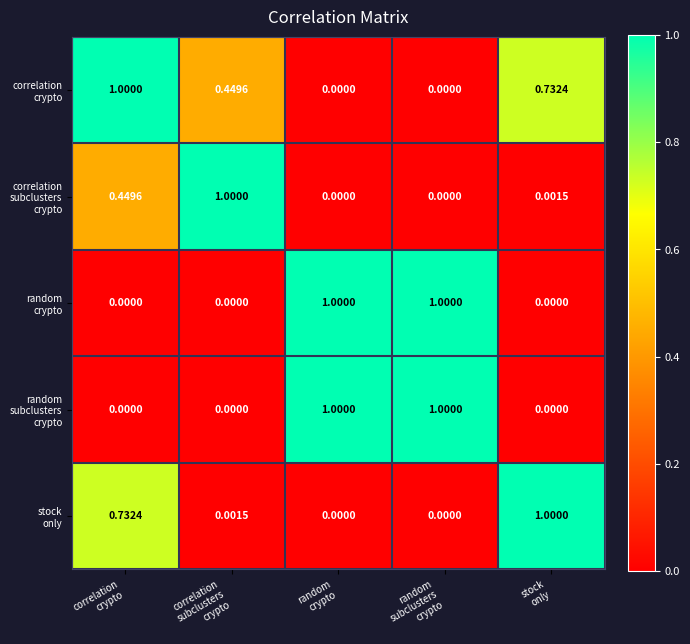

How many series are shown in this chart?

5